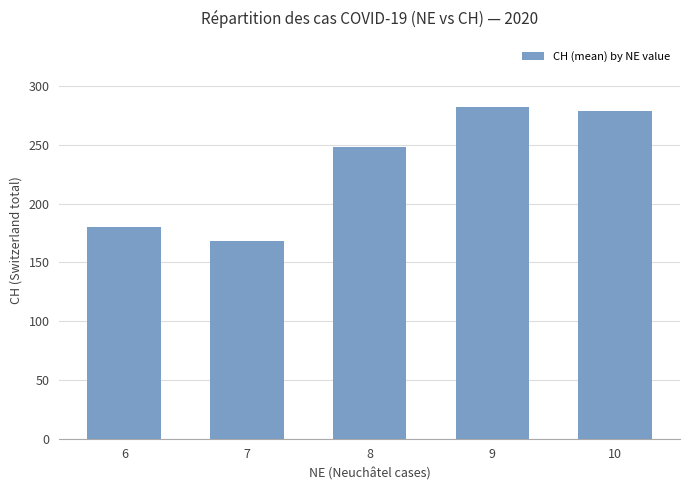

What is the difference between the values at 10 and 7?

111